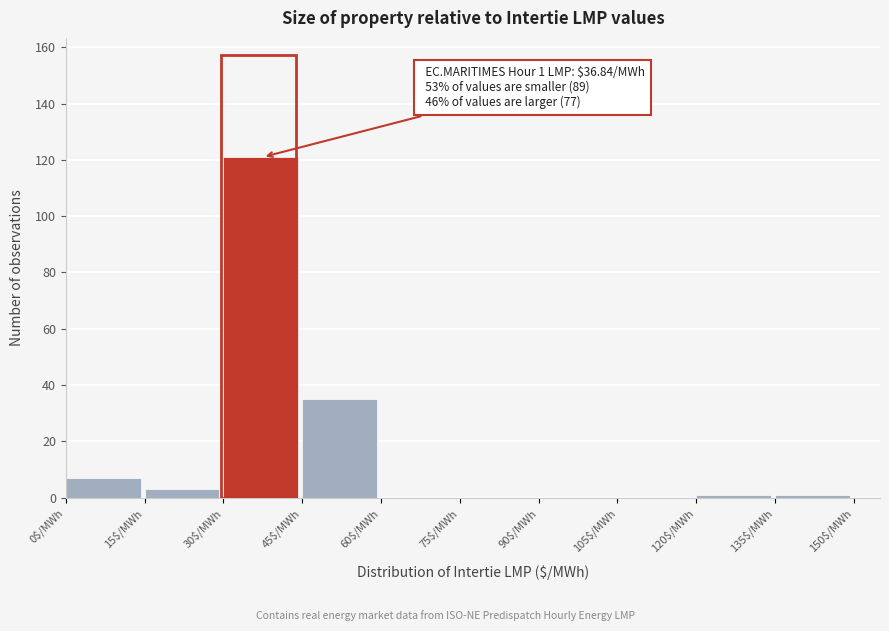

Over which range of the x-axis is the bar tallest?

30 to 45